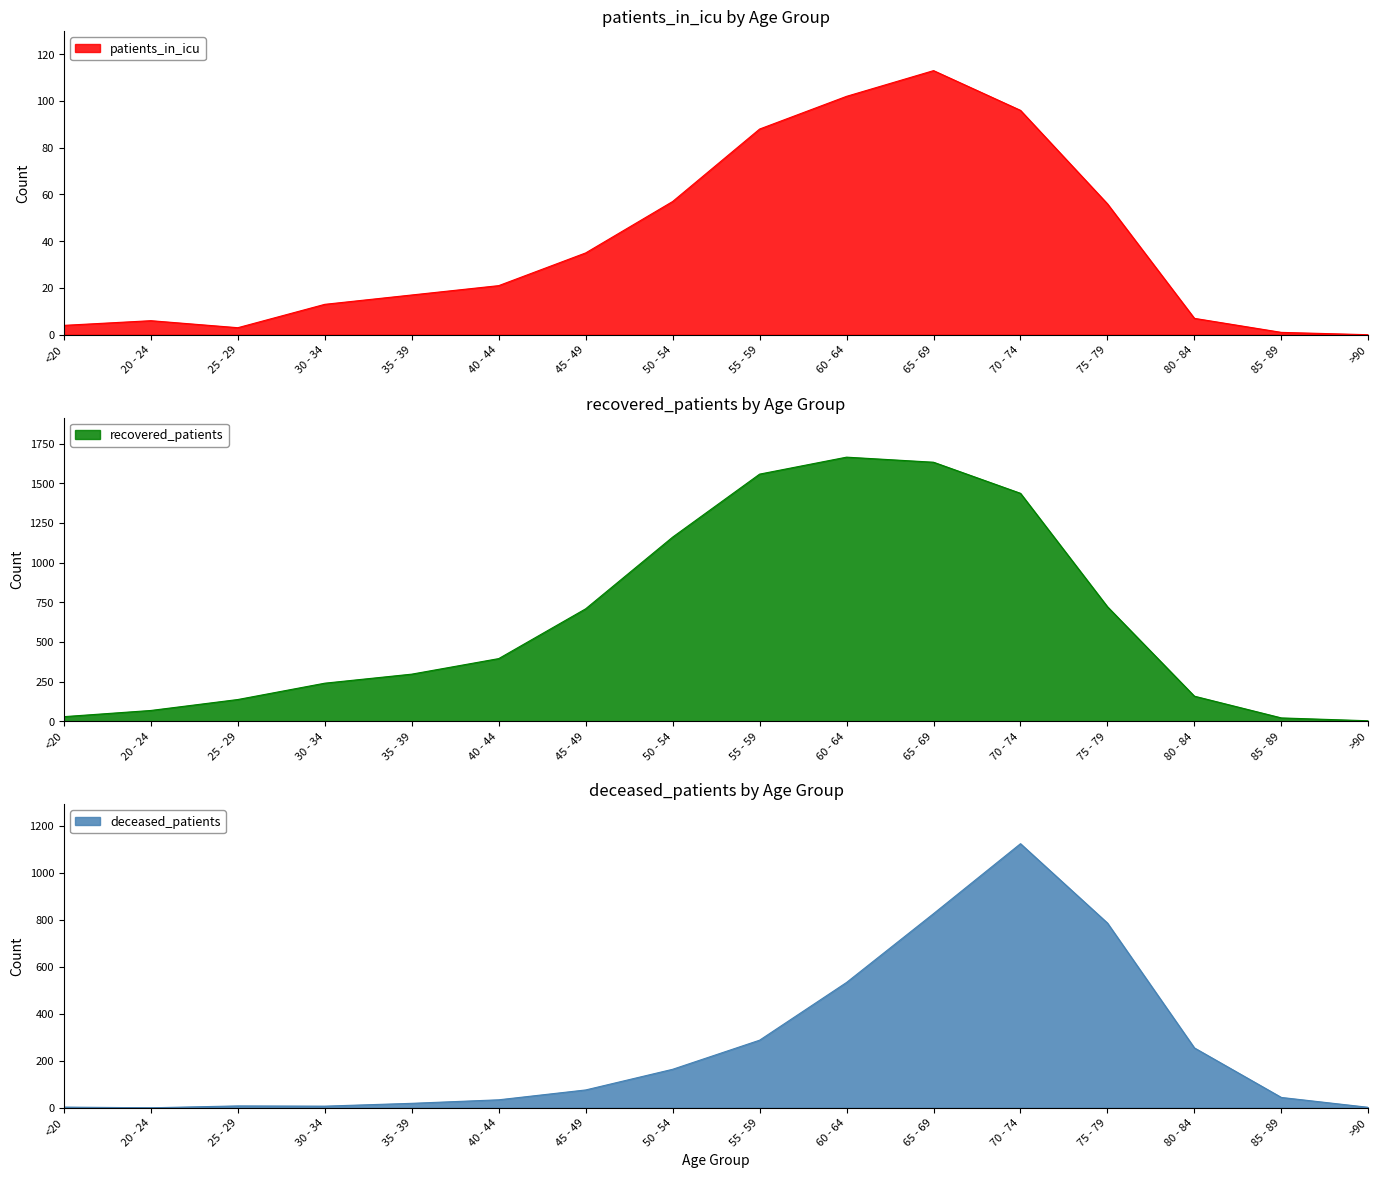

At how many categories does at least one series exceed 1299?

4